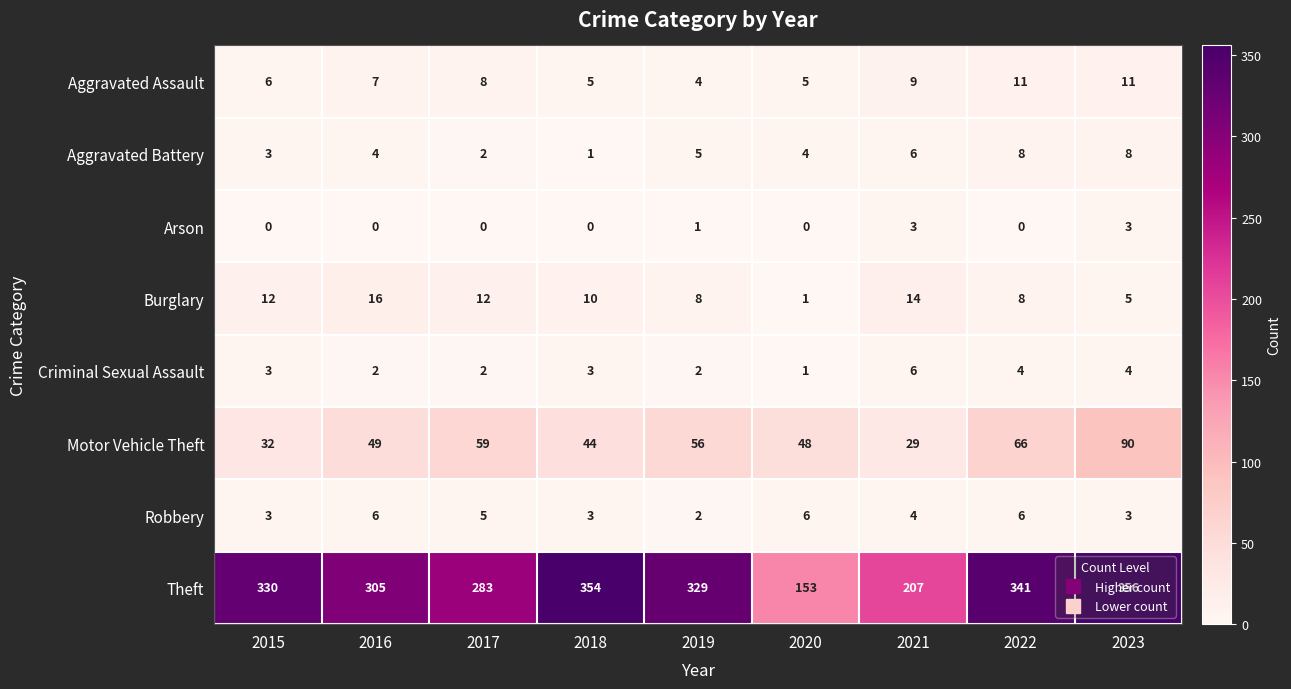

Which series has the largest total across all categories?

Theft